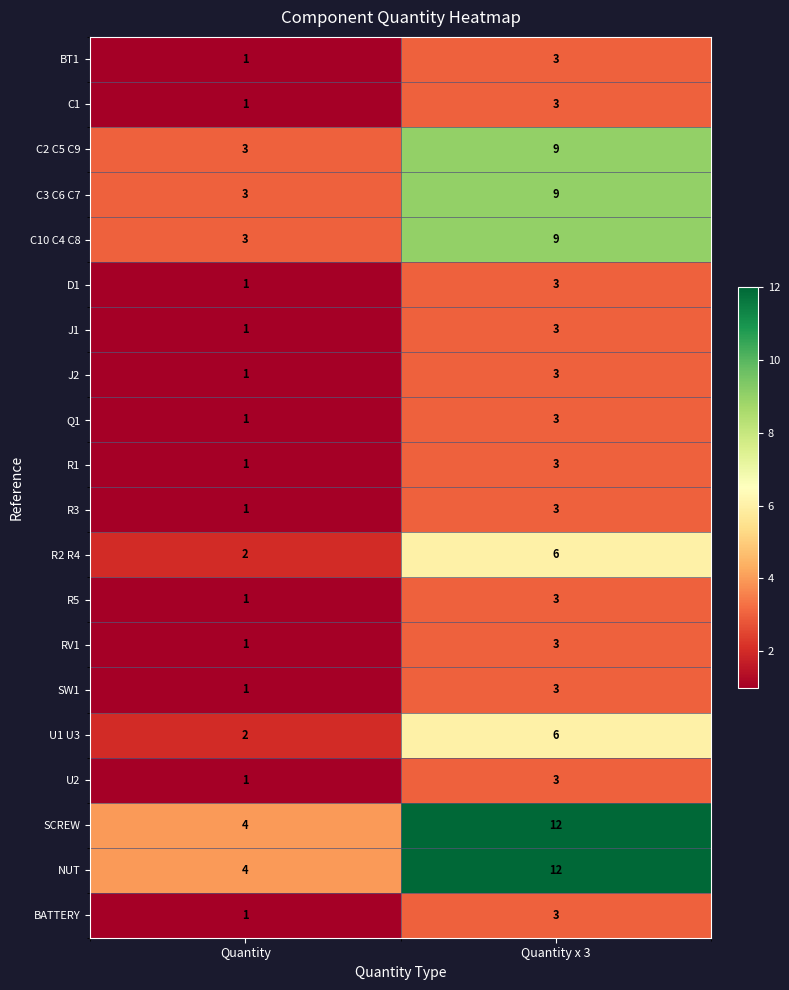

At which label is C2 C5 C9 closest to 6?

Quantity